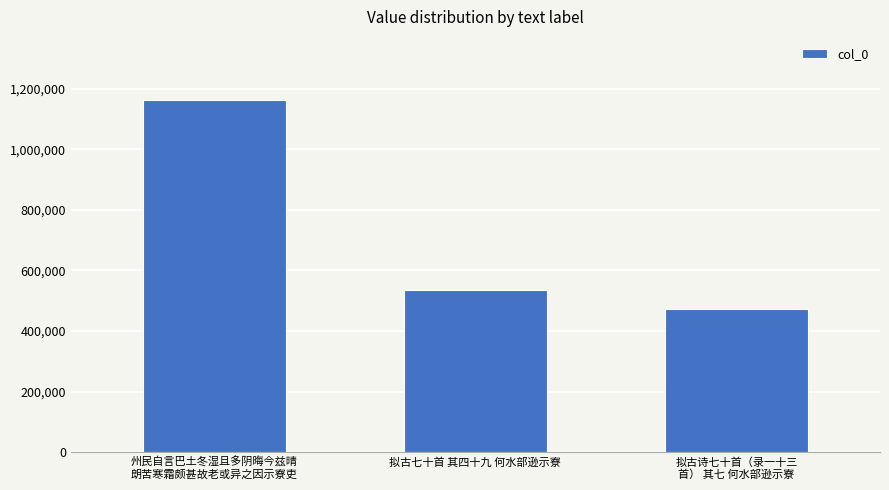

What is the label of the 3rd bar from the right?

州民自言巴土冬湿且多阴晦今兹晴
朗苦寒霜颇甚故老或异之因示寮吏